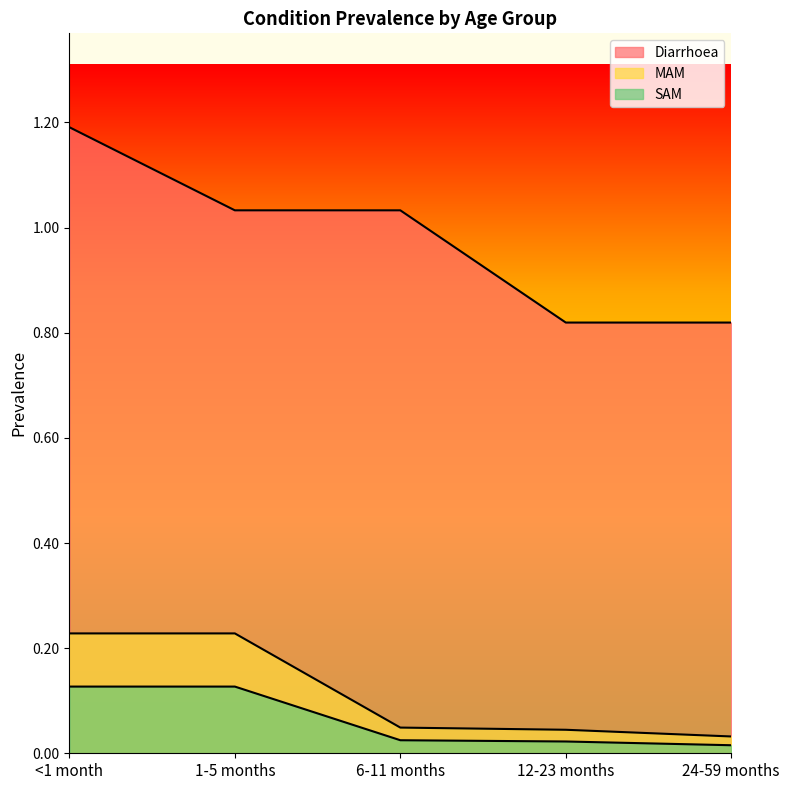

At how many categories does at least one series exceed 0?

5